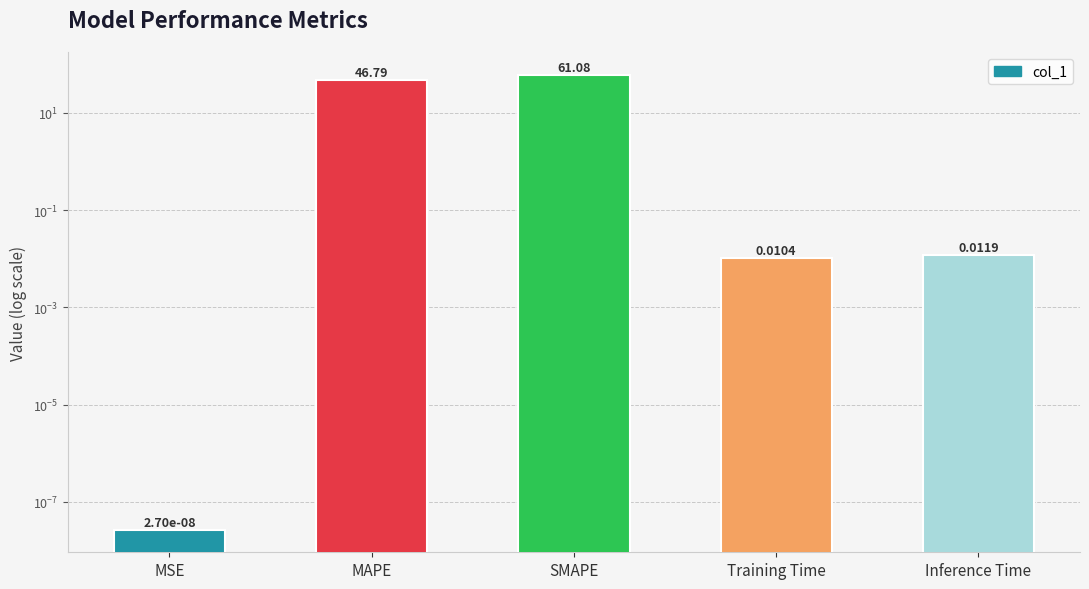

At which category does the chart reach its minimum across all series?

MSE